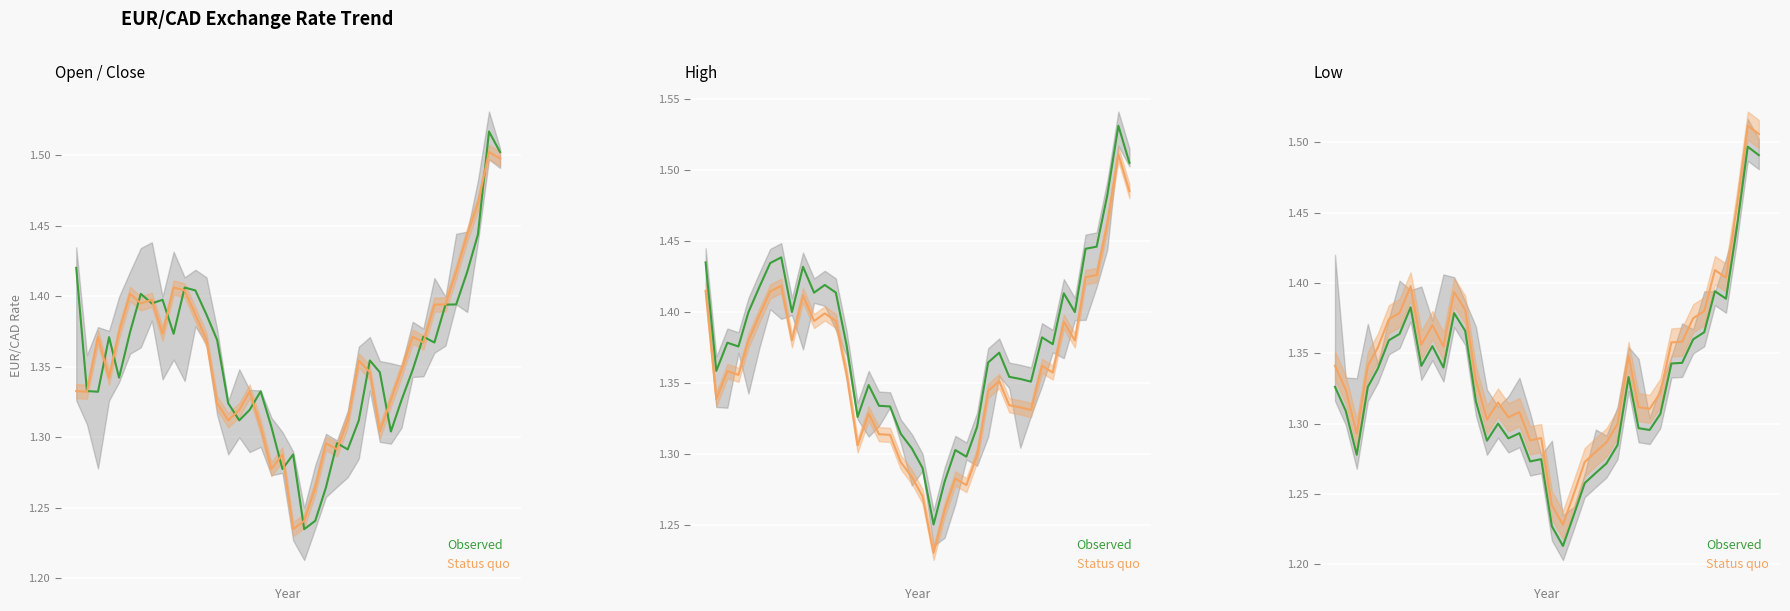

What is the difference between the maximum and minimum values in the Observed series?

0.3